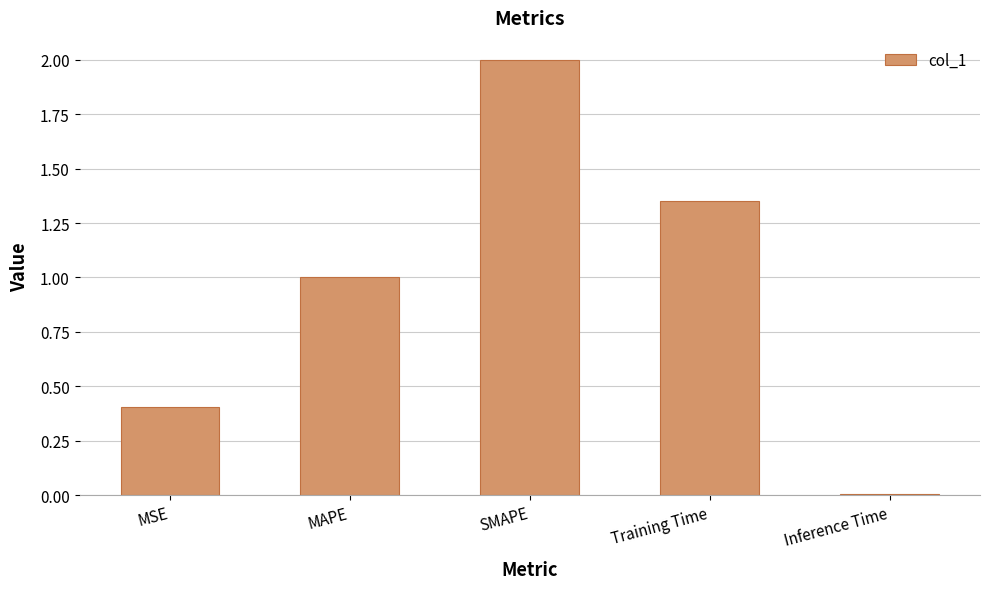

What is the average value?

1.0